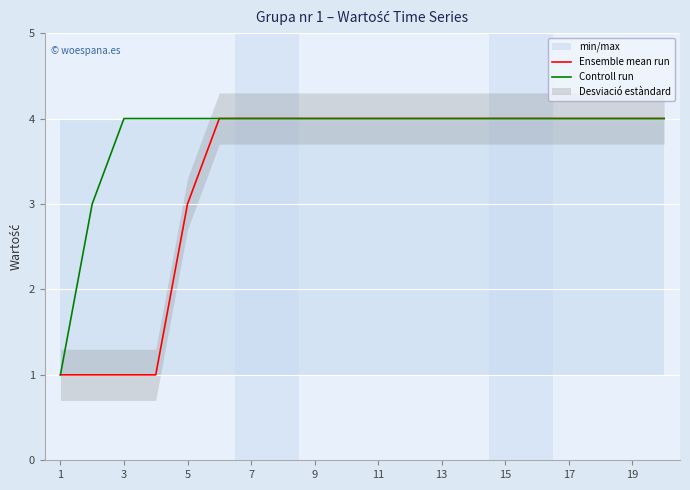

Does the chart display data point markers on the line(s)?

No